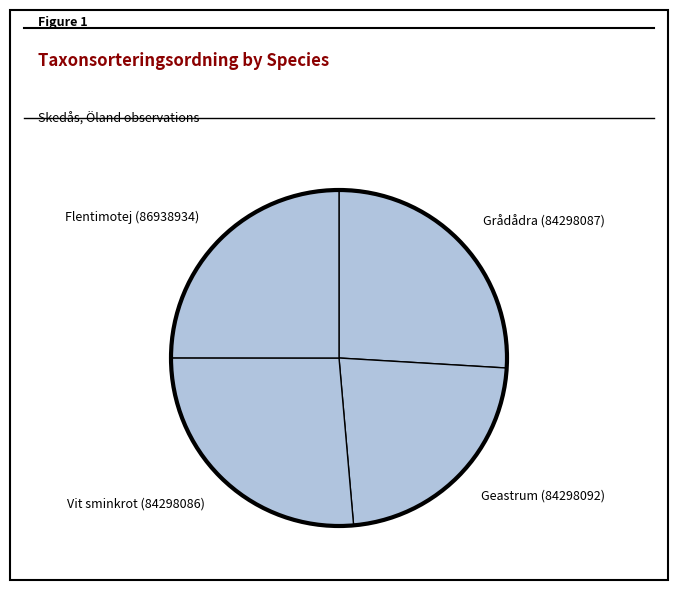

Approximately how many times larger is the value at Flentimotej (86938934) compared to Grådådra (84298087)?

1.0